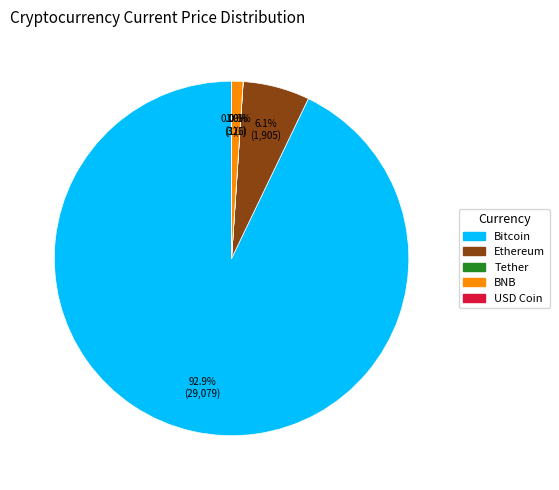

What is the total percentage of Bitcoin and Ethereum?

99.0%